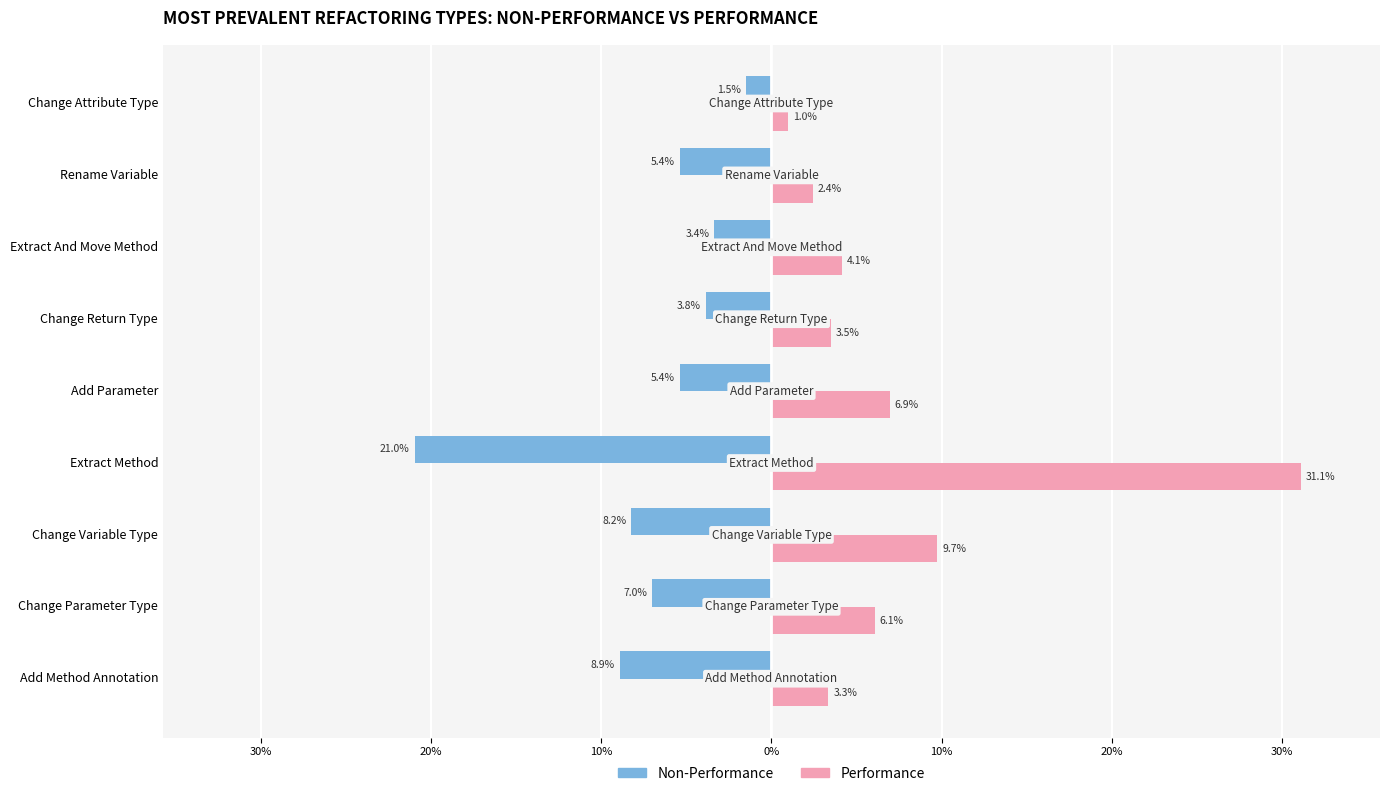

What are all the series names shown in the legend?

Non-Performance, Performance